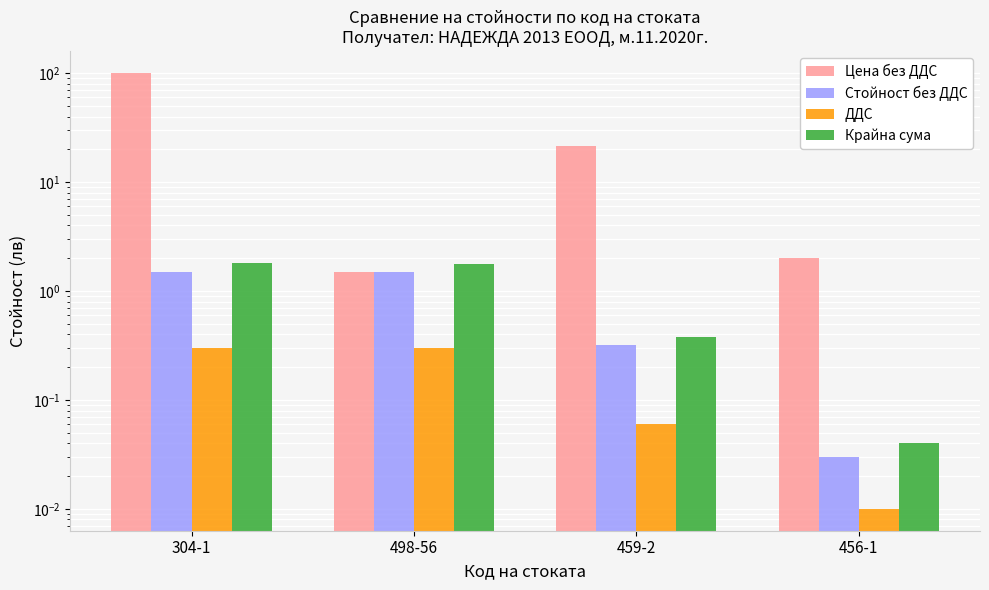

What is the maximum value shown in the chart?

101.0